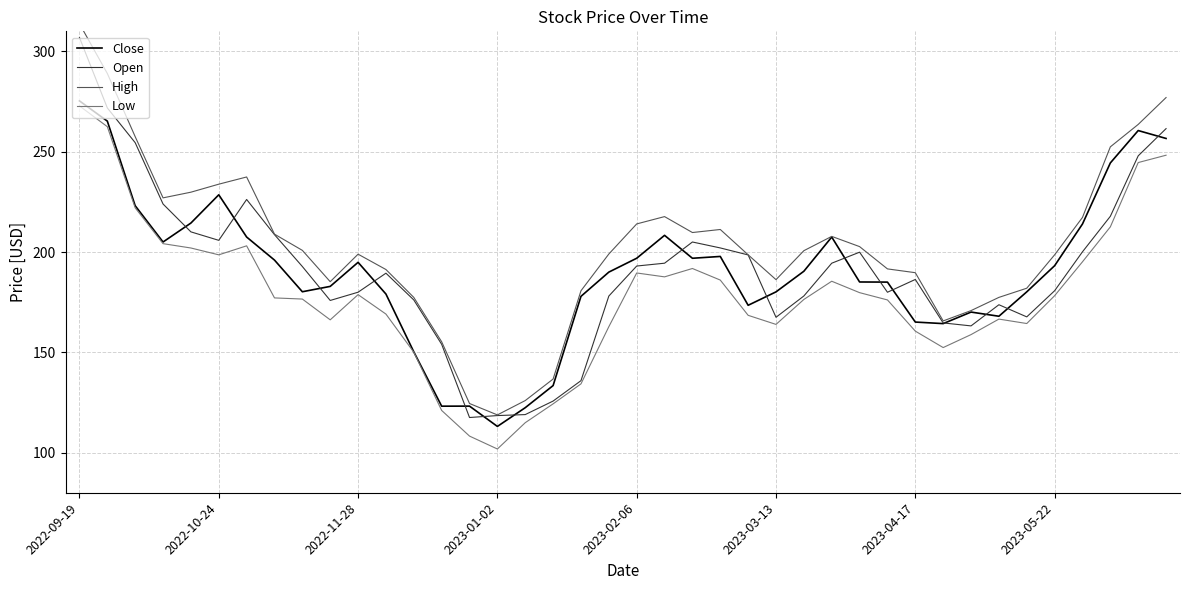

How many series are shown in this chart?

4